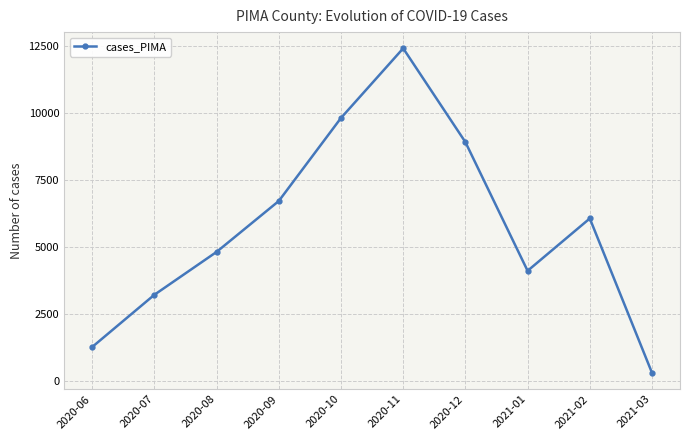

Reading right to left, list all the values displayed in this chart.

2021-03=286	2021-02=6049	2021-01=4095	2020-12=8900	2020-11=12400	2020-10=9800	2020-09=6700	2020-08=4800	2020-07=3200	2020-06=1250